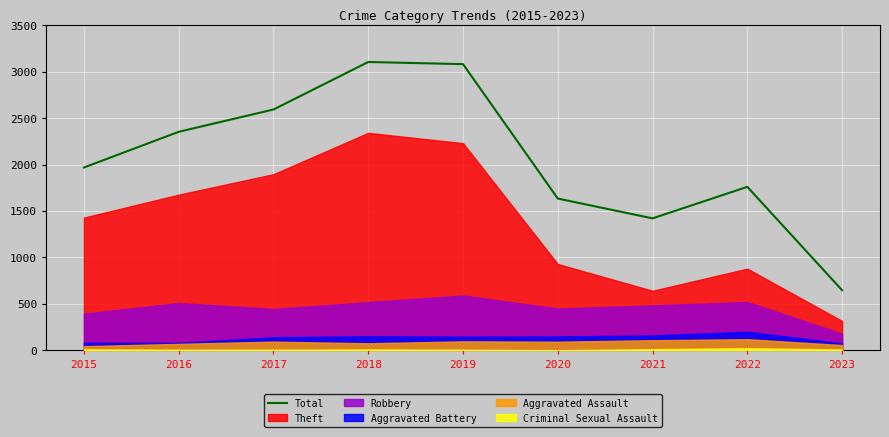

Rank the categories by value from highest to lowest.

2018, 2019, 2017, 2016, 2015, 2022, 2020, 2021, 2023